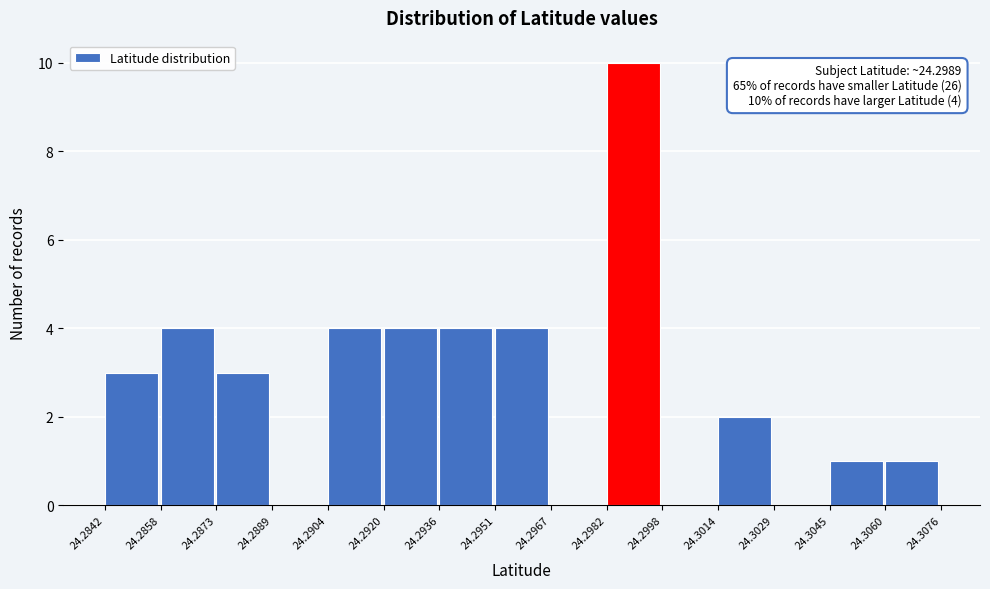

Which range on the x-axis has the tallest bar?

24.2982 to 24.2998